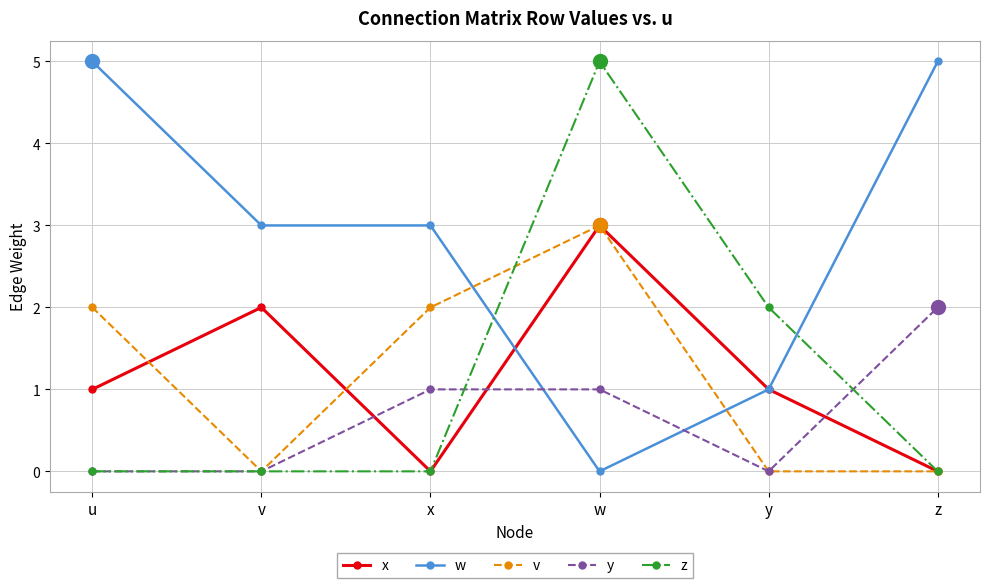

Is it true that z equals 0 at x?

True